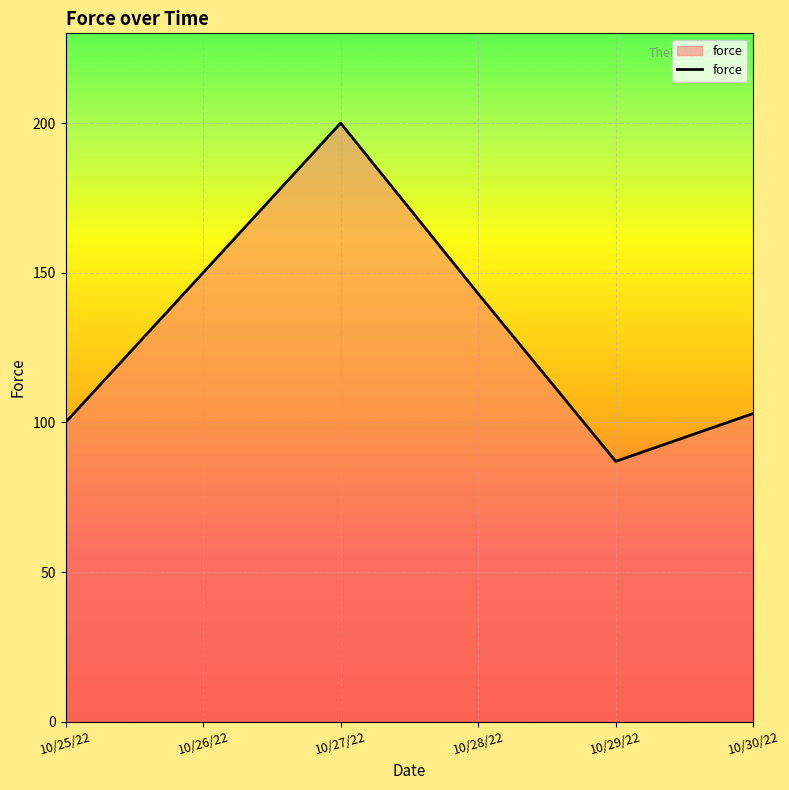

How many interior local valleys (lower than both neighbors) does the data have?

1